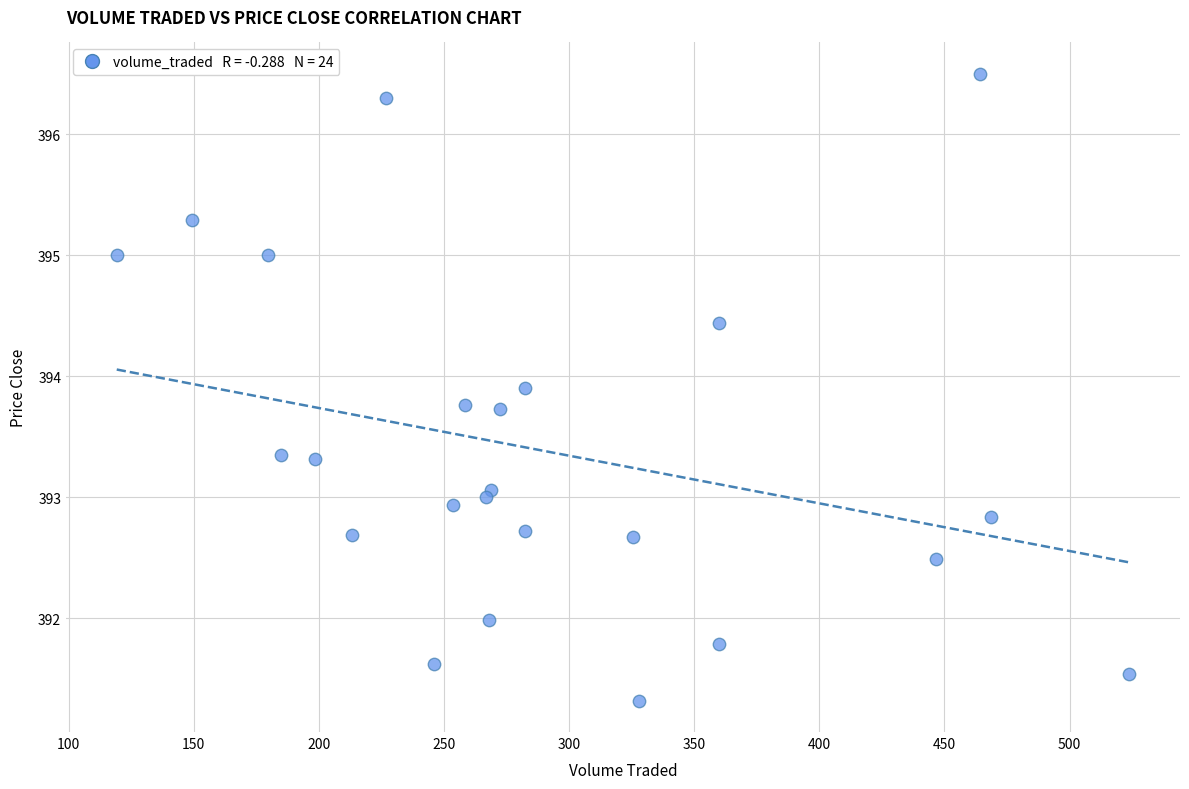

List the coordinates of all points as (X, Y) pairs, reading left to right.

(119.2, 395.0)  (149.1, 395.3)  (179.6, 395.0)  (184.9, 393.4)  (198.4, 393.3)  (213.2, 392.7)  (227.0, 396.3)  (246.2, 391.6)  (253.7, 392.9)  (258.6, 393.8)  (266.9, 393.0)  (267.9, 392.0)  (268.6, 393.1)  (272.2, 393.7)  (282.5, 392.7)  (282.5, 393.9)  (325.6, 392.7)  (327.8, 391.3)  (359.8, 391.8)  (359.9, 394.4)  (446.8, 392.5)  (464.3, 396.5)  (468.5, 392.8)  (523.9, 391.5)